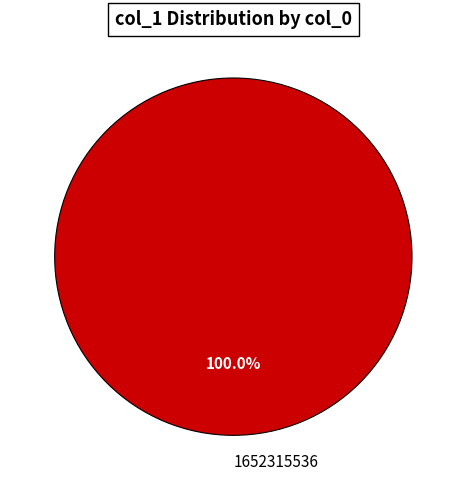

Rank the categories by value from highest to lowest.

1652315536